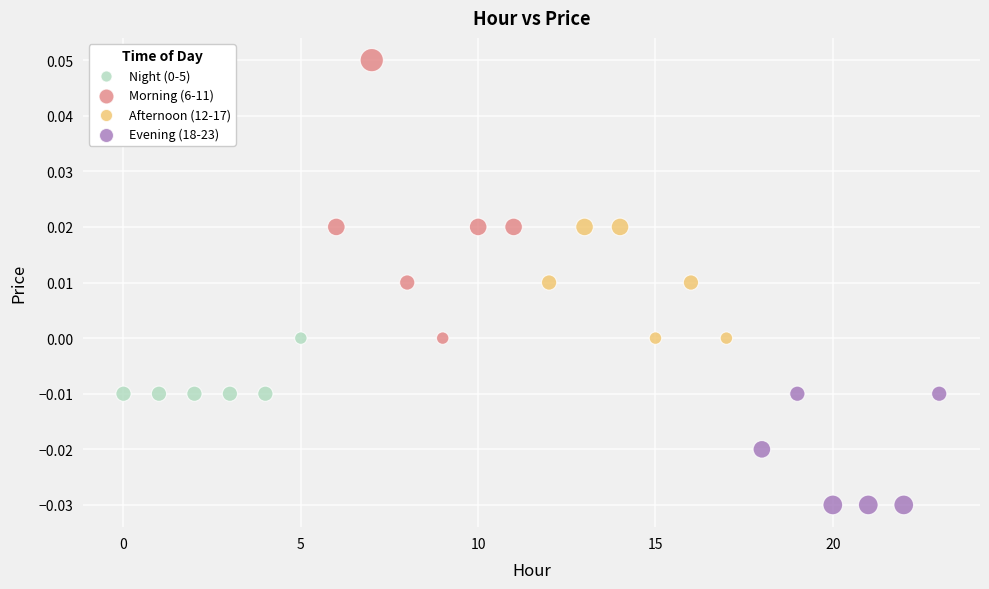

Which series contains the lowest Y value?

Evening (18-23)